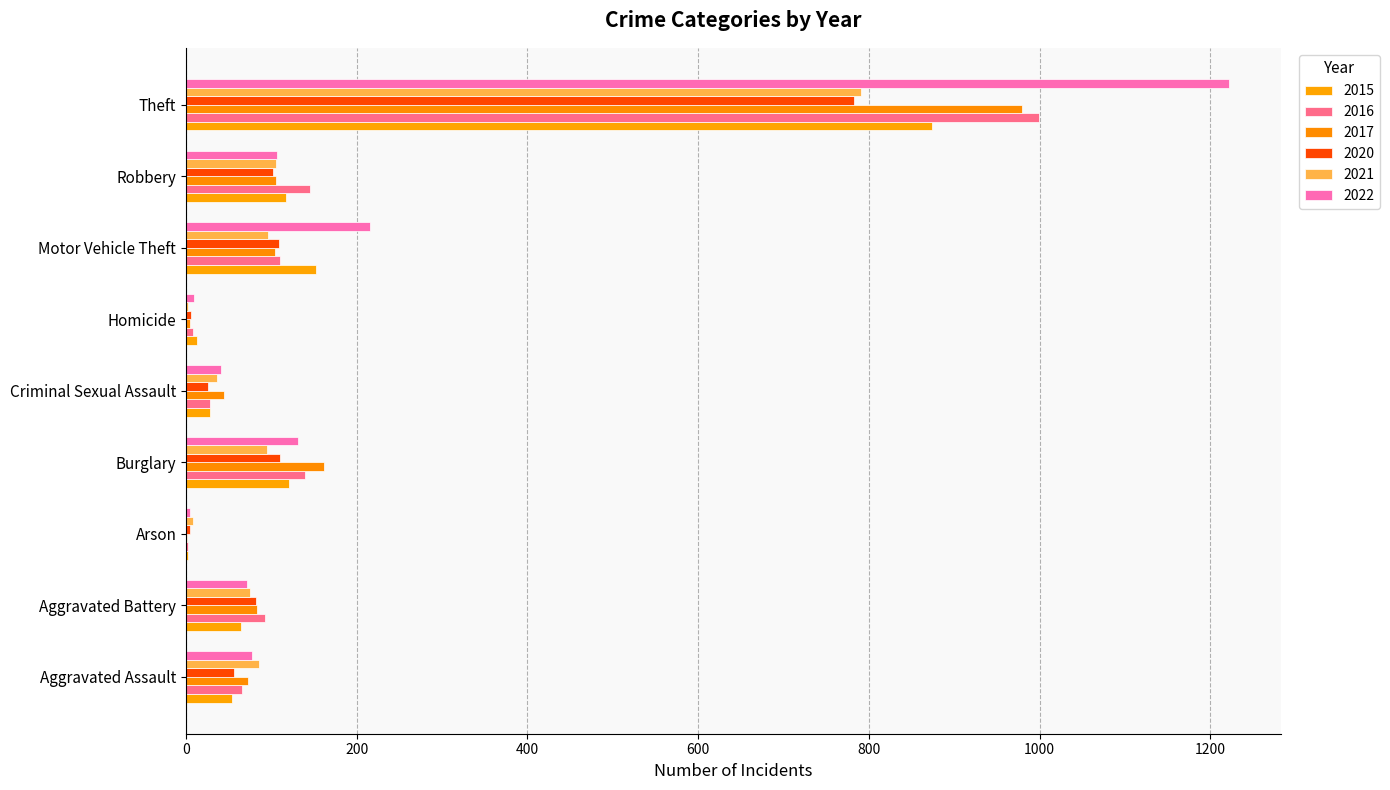

At how many categories does at least one series exceed 565?

1